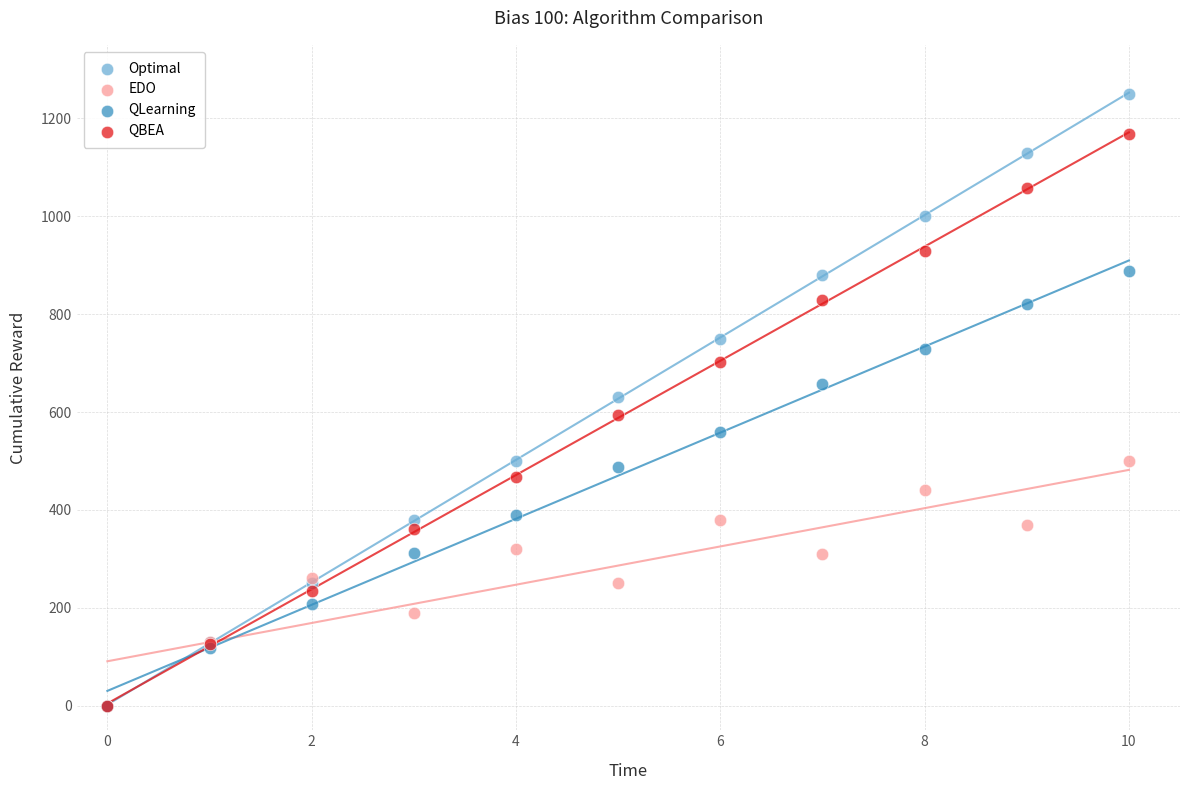

Which series reaches the maximum Y coordinate?

Optimal